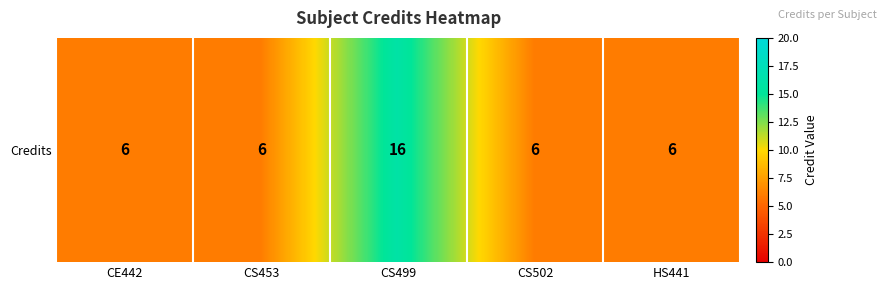

List the labels in order of value, smallest first.

CE442, CS453, CS502, HS441, CS499